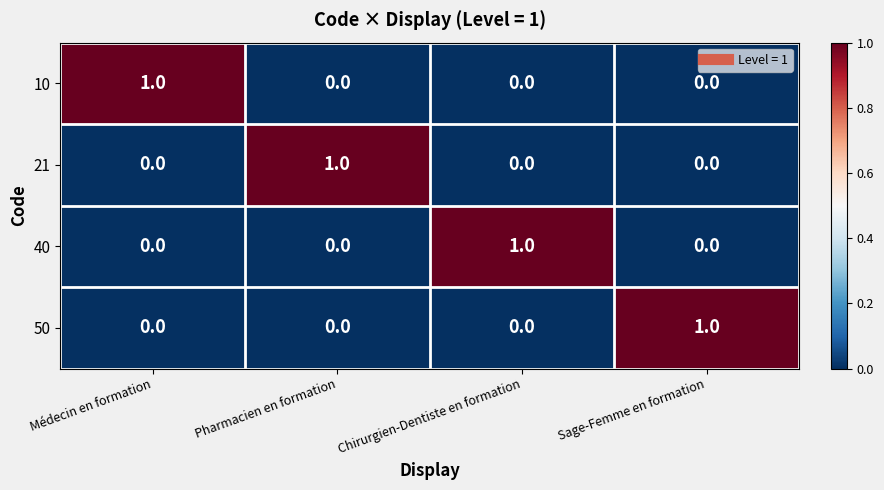

How many 21 values are between 0 and 1?

4